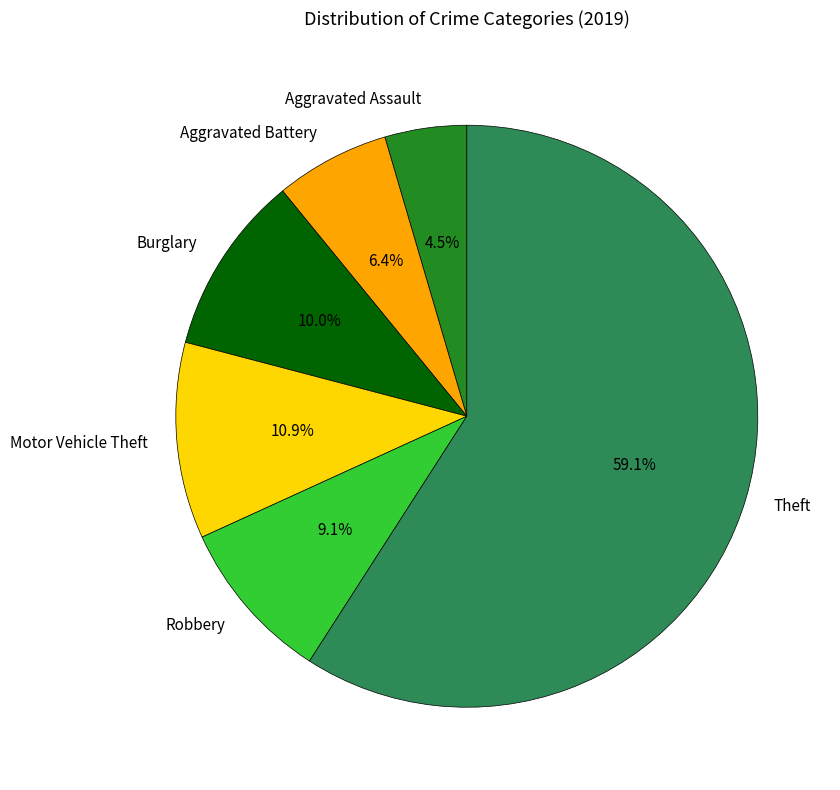

Do Burglary and Aggravated Battery together represent more than half of the pie?

No